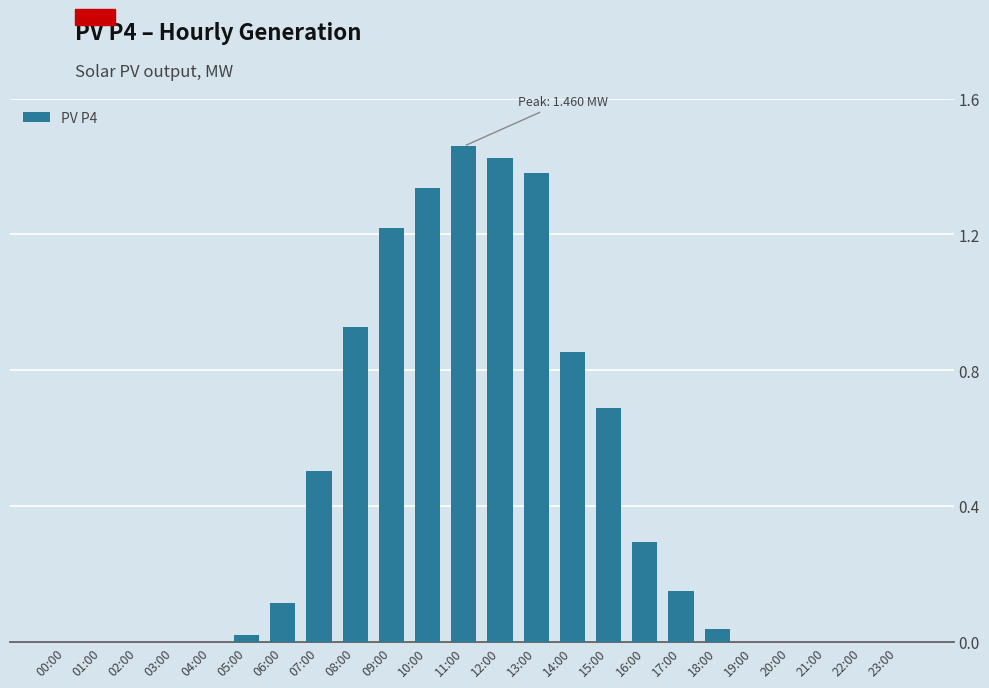

Which label corresponds to the largest value in the chart?

11:00